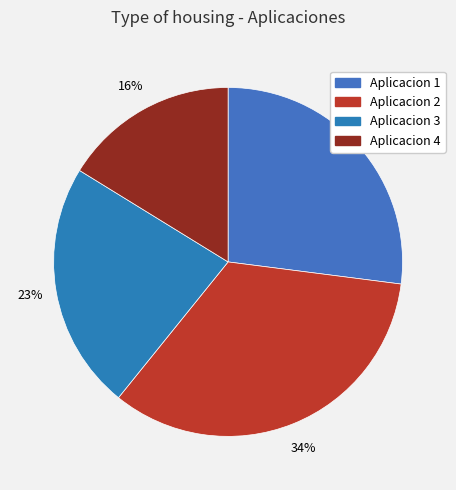

To the nearest percent, what is the difference between the Aplicacion 3 and Aplicacion 1 slice percentages?

4%